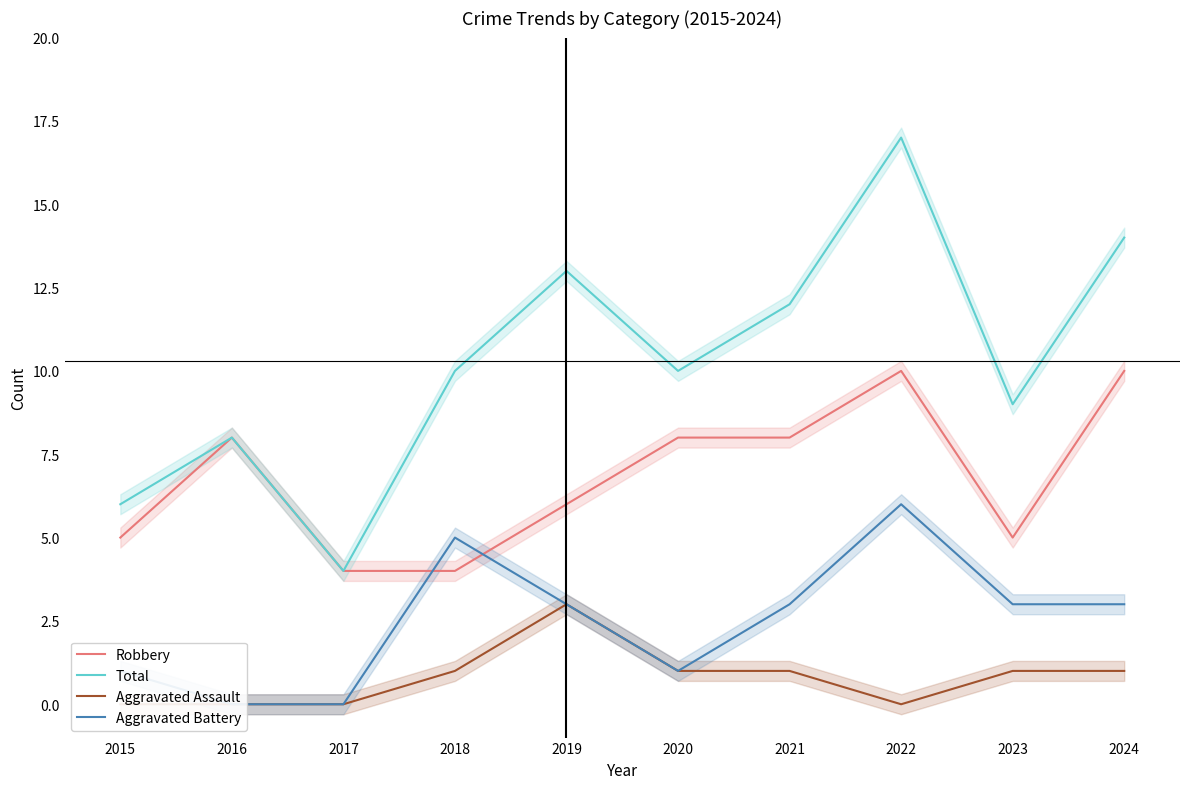

What is the value of the Robbery point at the 10th from the left?

10